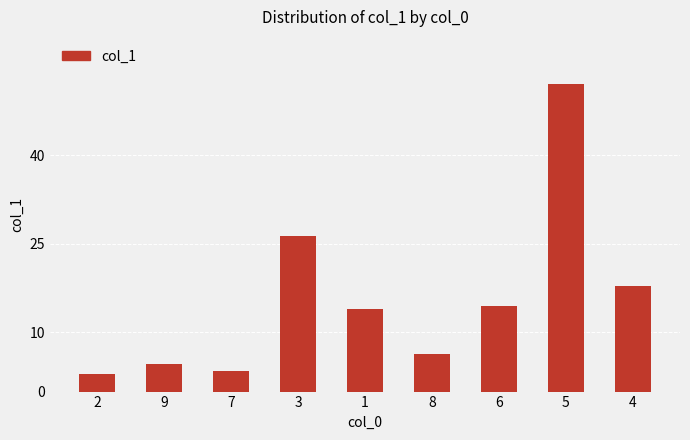

How many values exceed 13?

5